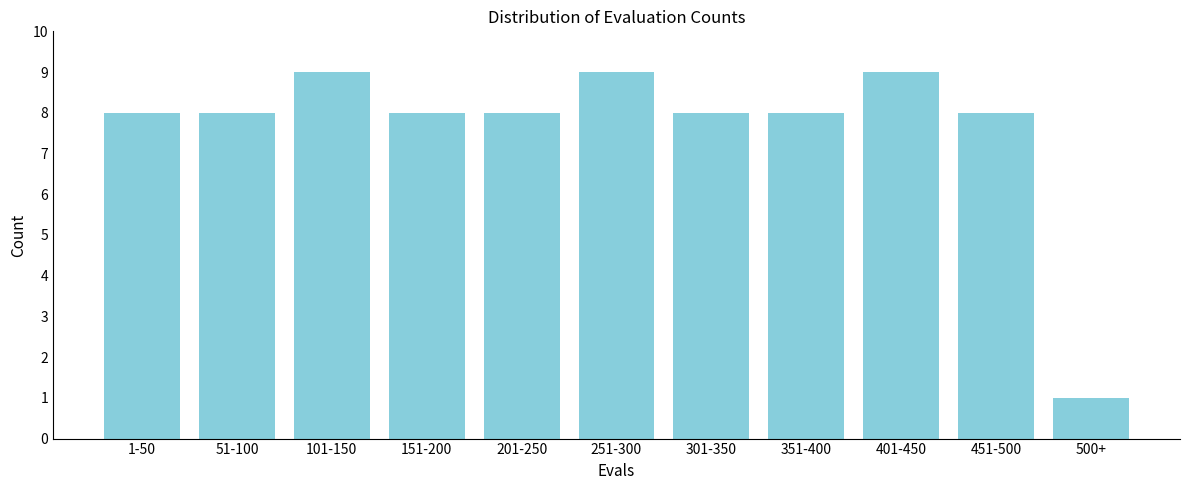

Reading left to right, what are all the values shown in this chart?

8	8	9	8	8	9	8	8	9	8	1